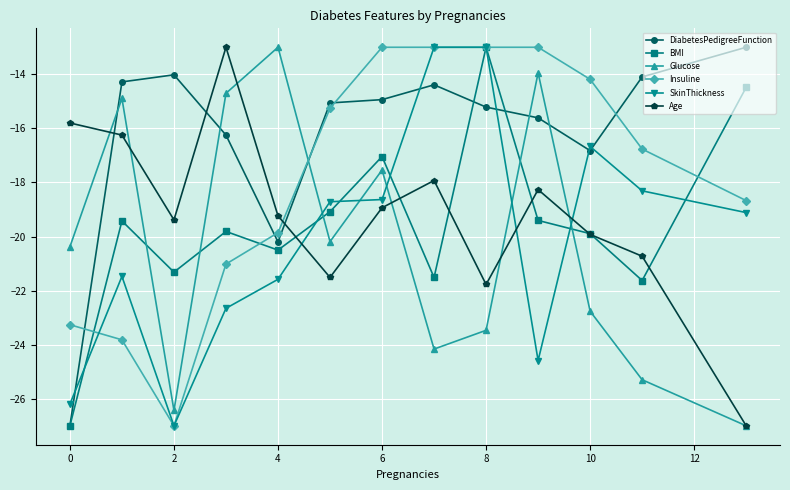

How many values in the SkinThickness series exceed -19?

6